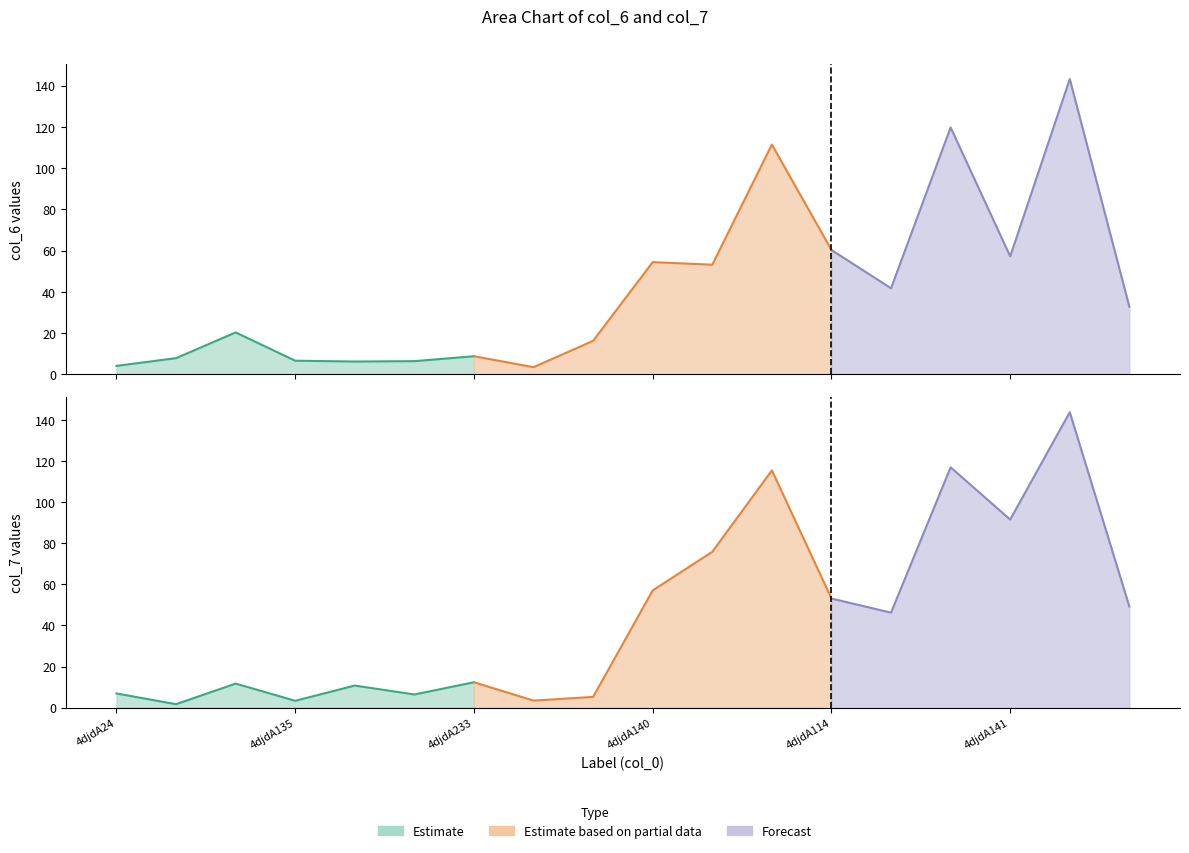

How many interior local peaks does the col_7 series have?

6